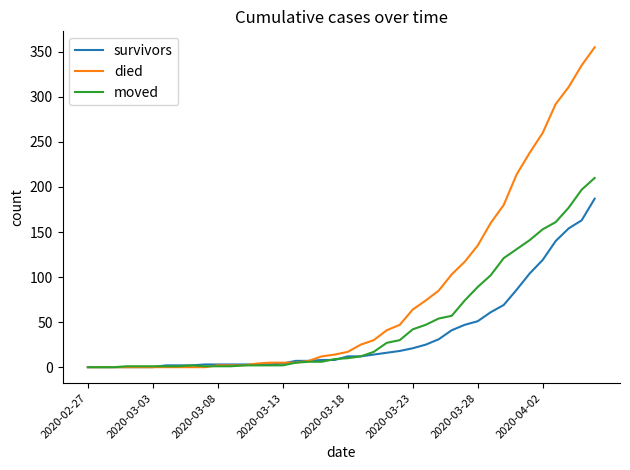

Which series has the largest total across all categories?

died